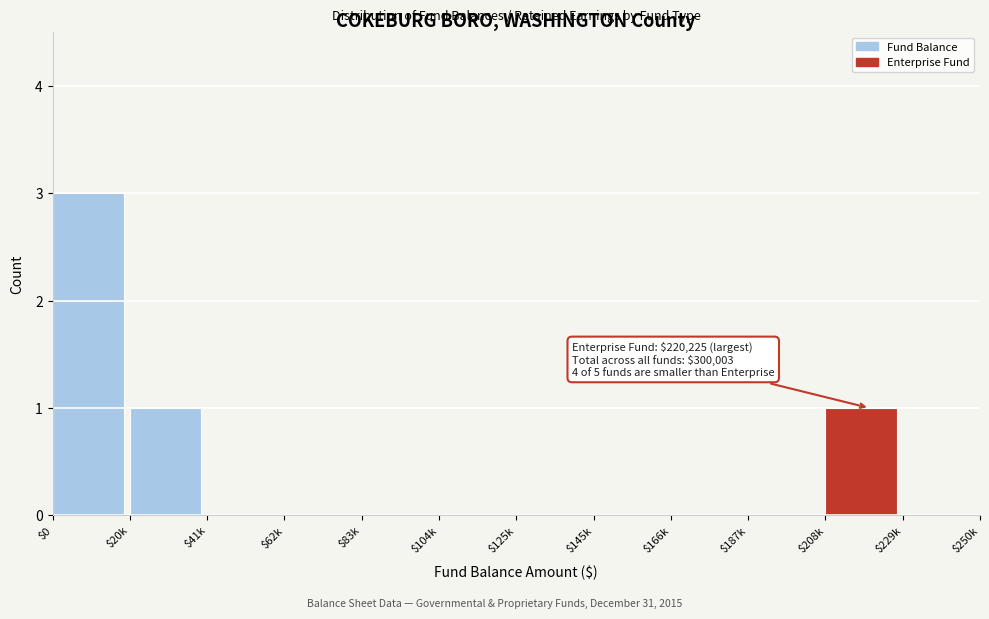

Which category has the highest value across all series?

$0